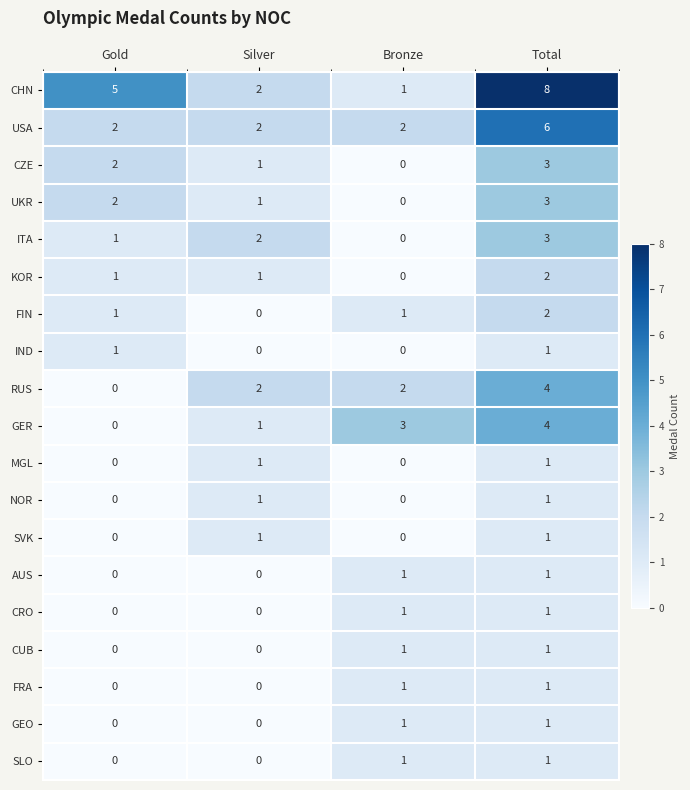

The value of IND at Silver is 1. True or false?

False